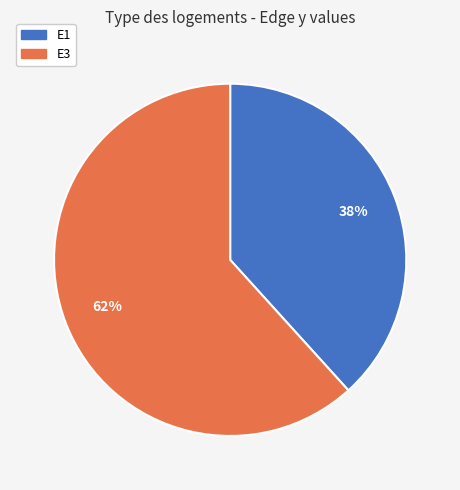

To the nearest percent, what percentage of the pie is E1?

38%